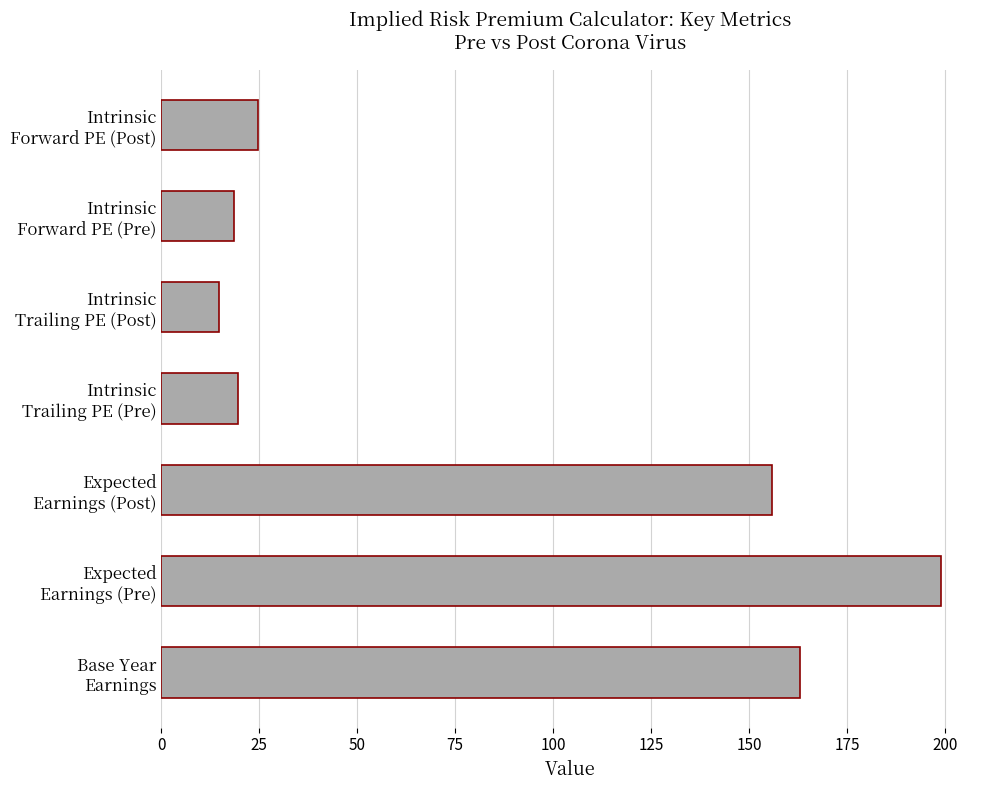

What is the sum of all values?

595.7